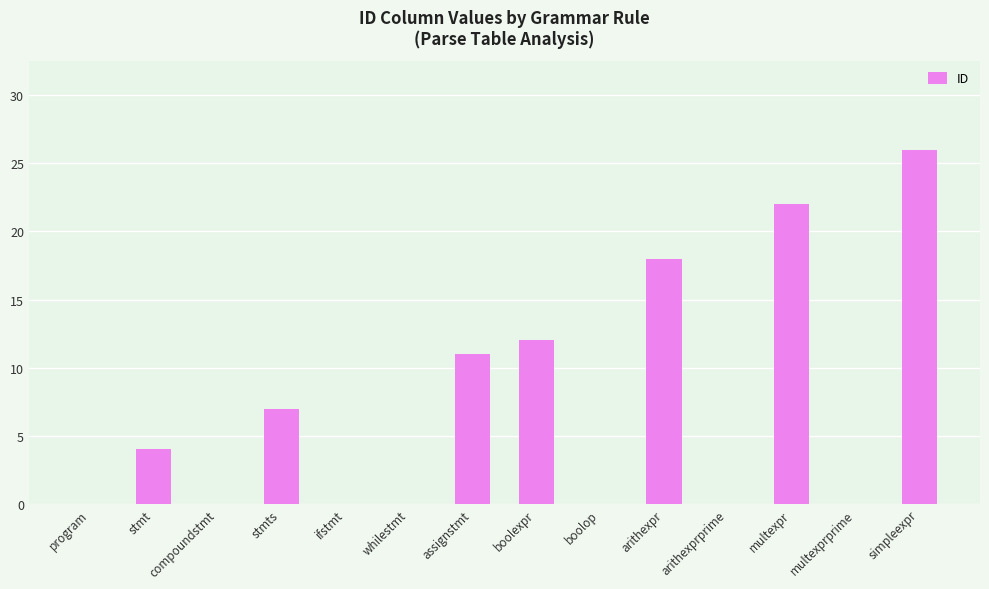

At which label is the value closest to 13?

boolexpr